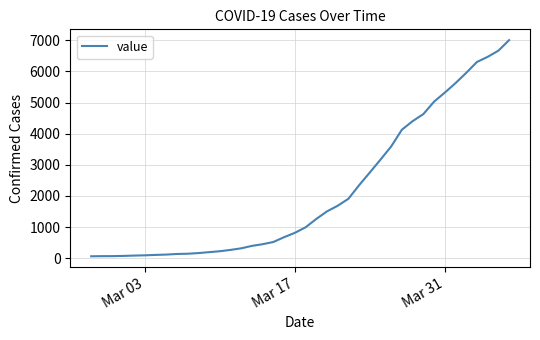

What is the greatest value displayed?

7004